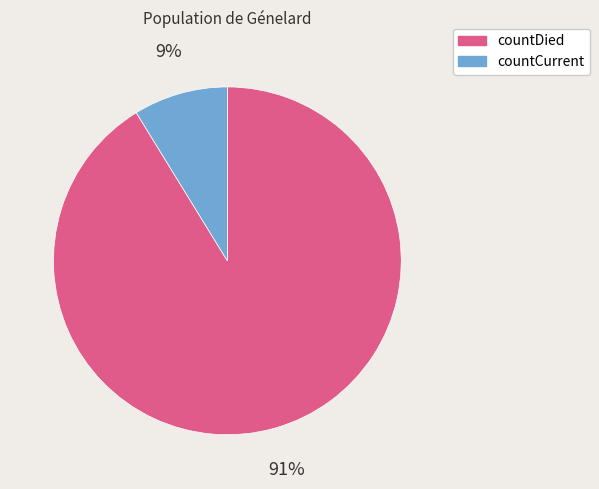

Which category has the biggest portion of the pie?

countDied